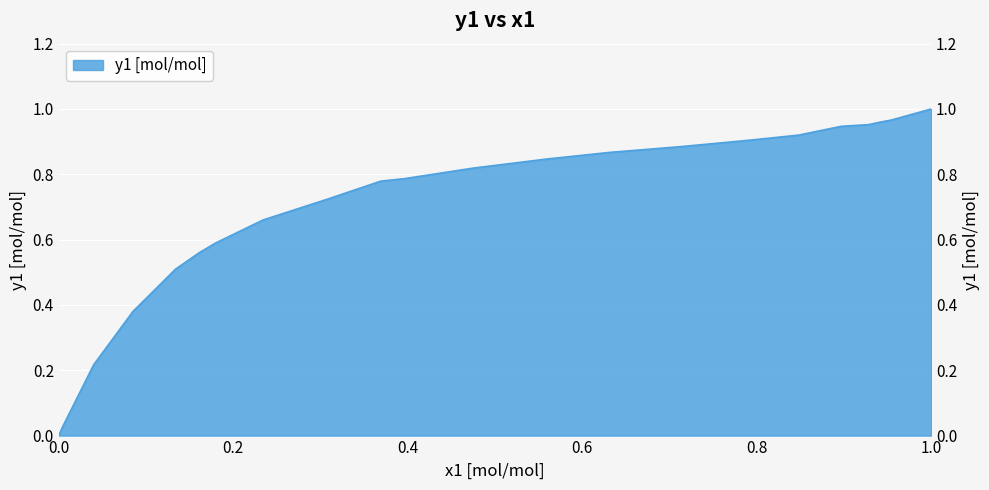

What is the sum of all values?

16.3